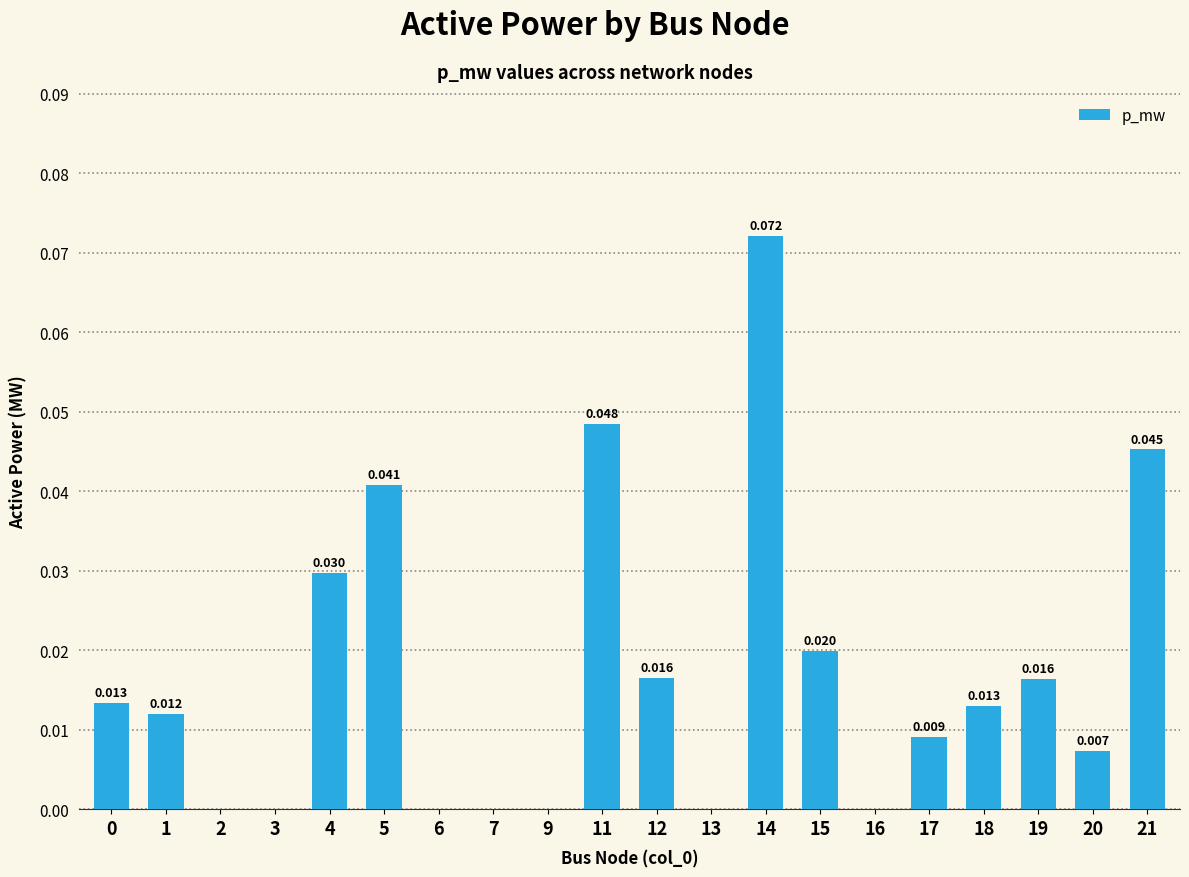

Count the number of data series in this chart.

1